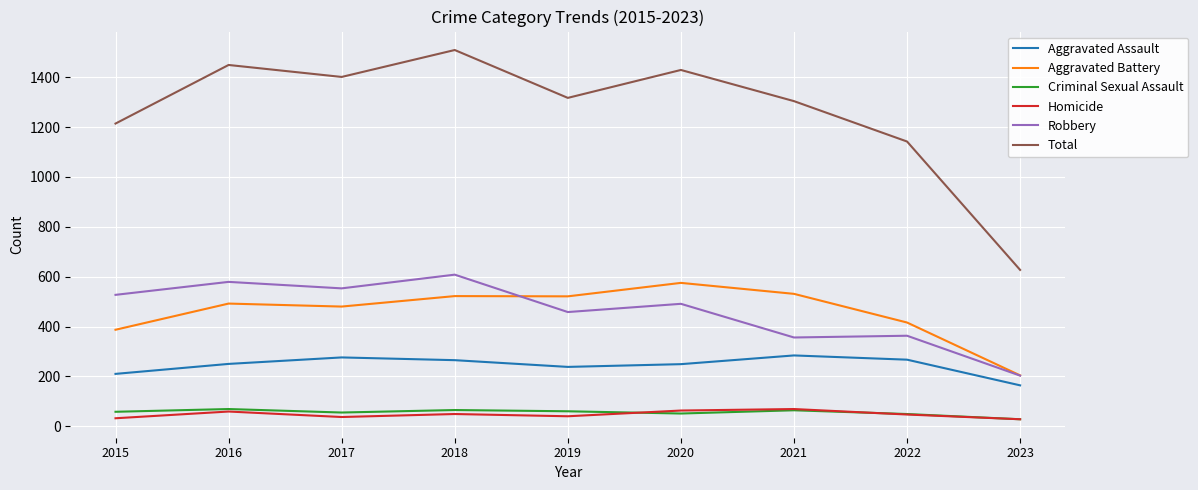

What is the difference between the highest and lowest values at 2019?

1277